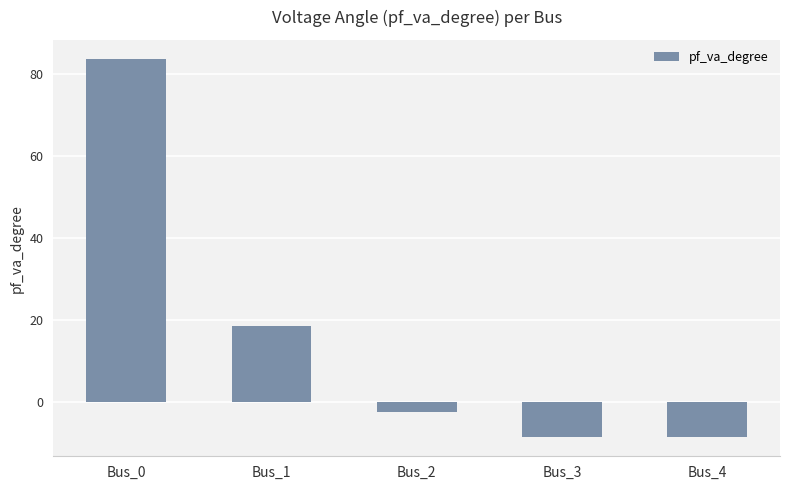

Between Bus_1 and Bus_3, which is larger?

Bus_1